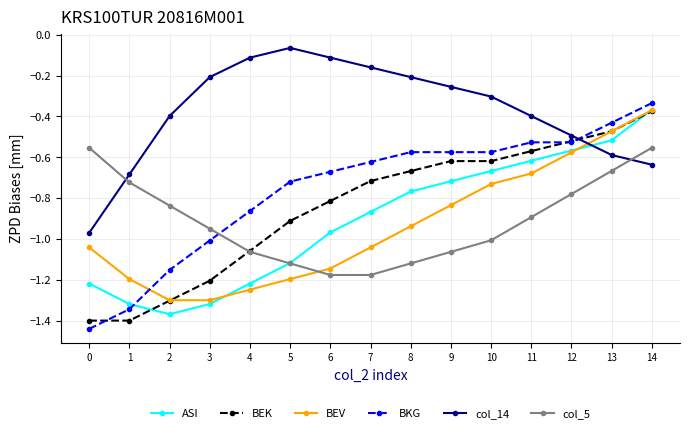

Which category has the highest value in the BKG series?

14